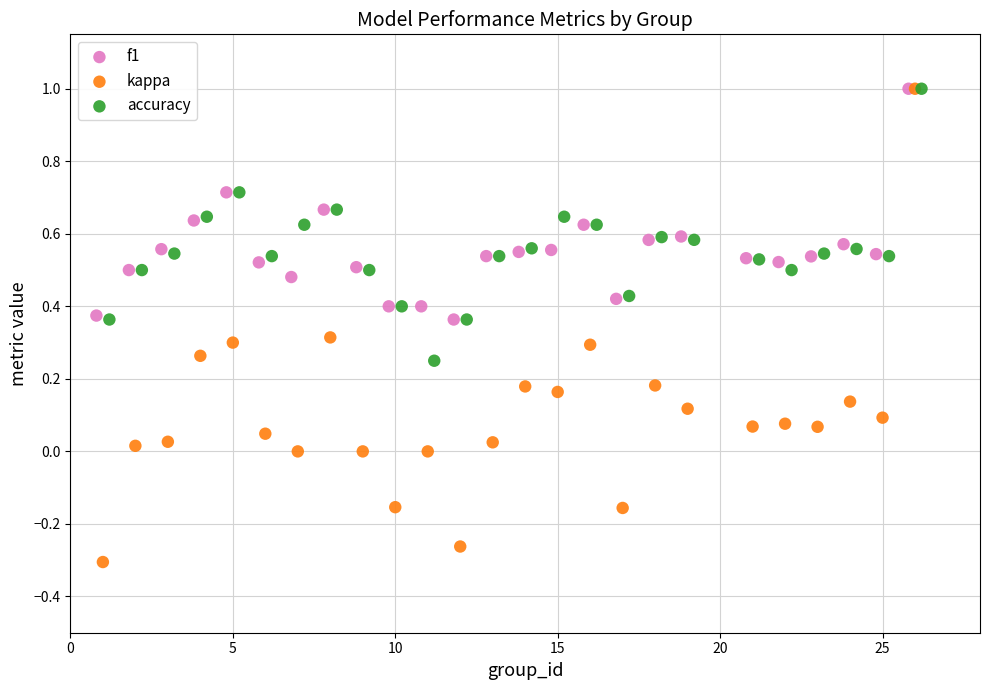

Which series has the widest spread of Y values?

kappa